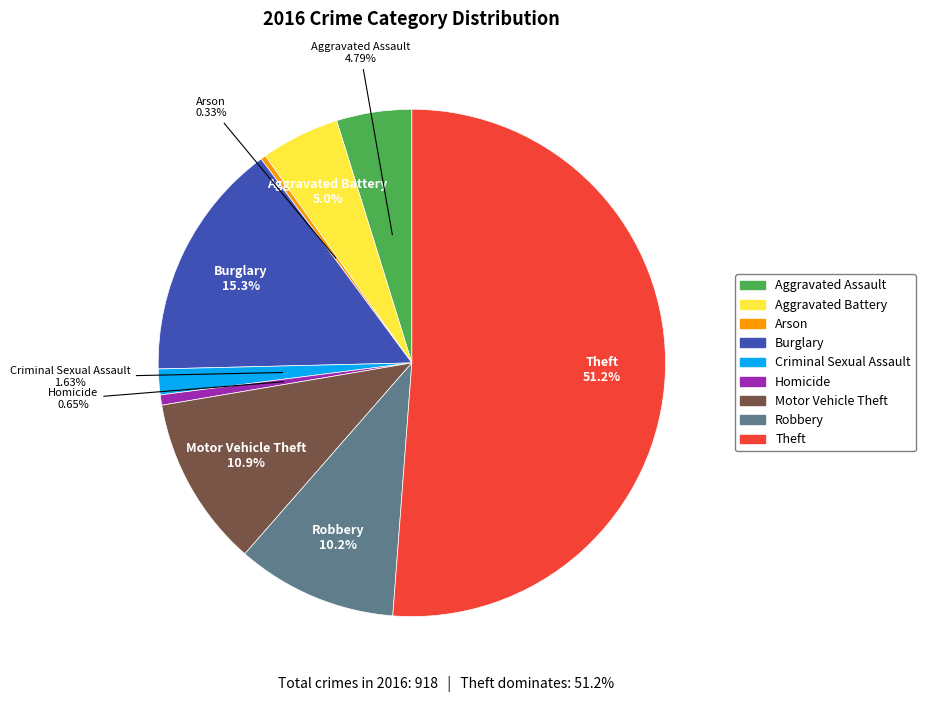

What is the ratio of the value at Theft to the value at Arson?

156.7